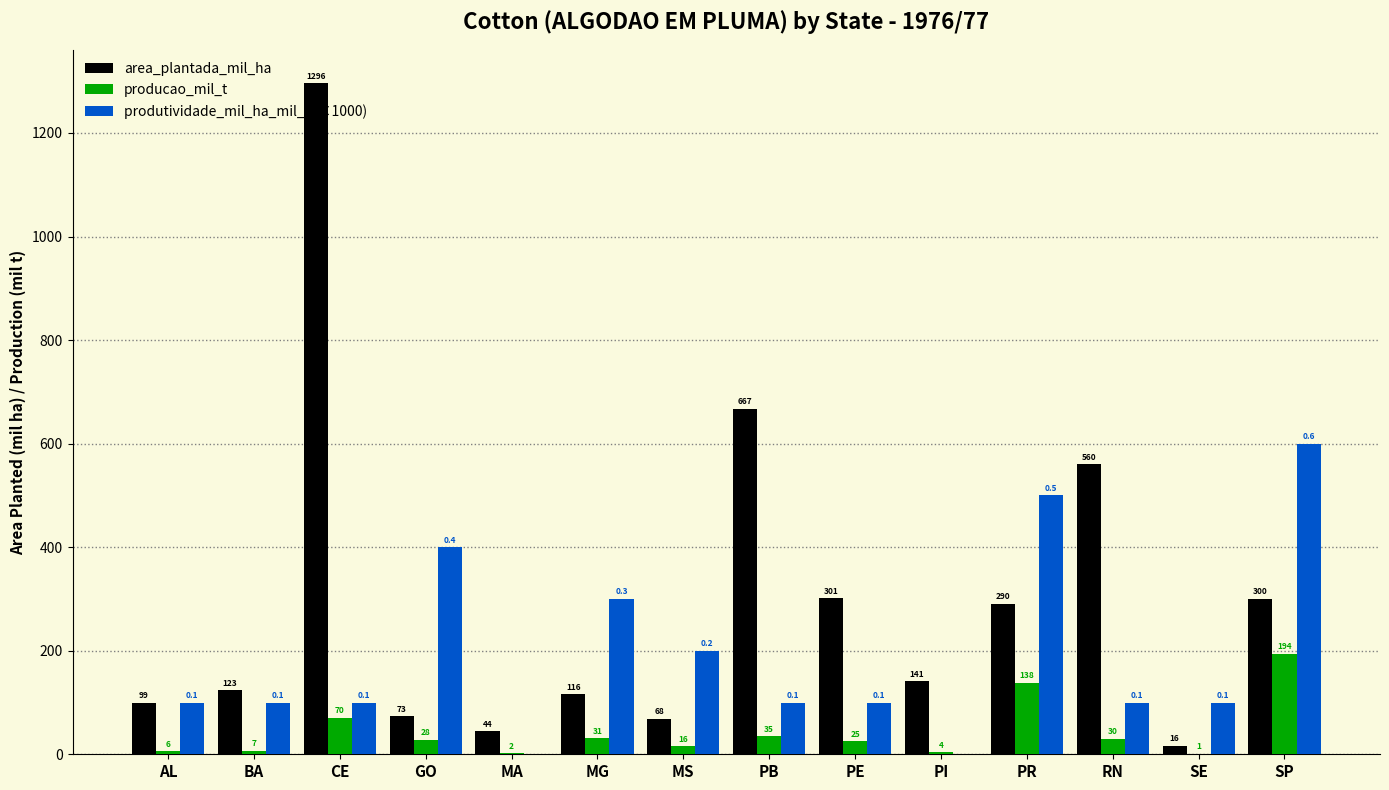

Is the value of produtividade_mil_ha_mil_t (×1000) at CE greater than the value of area_plantada_mil_ha at GO?

Yes